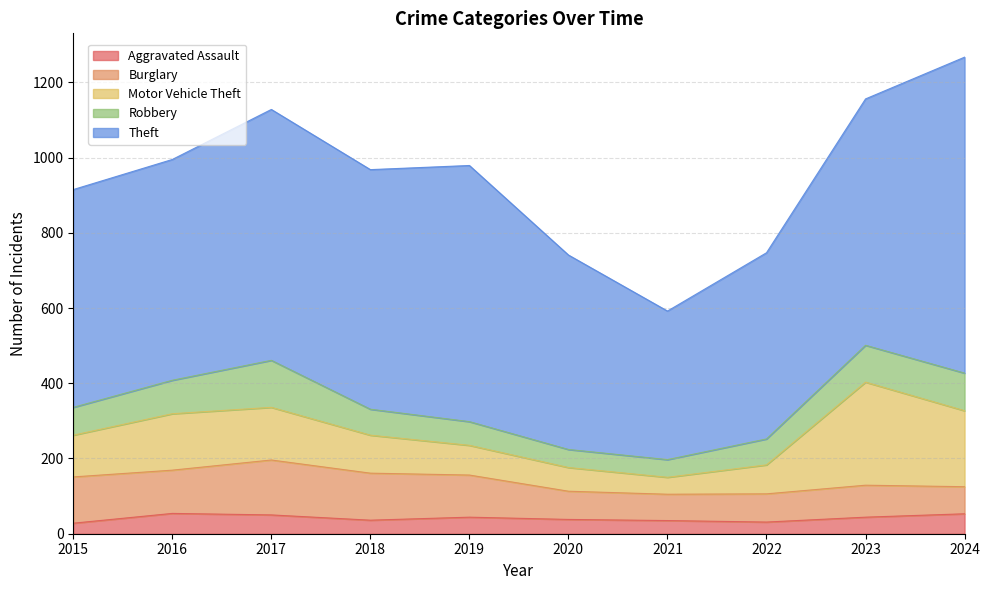

True or false: Aggravated Assault and Motor Vehicle Theft cross at least once.

False